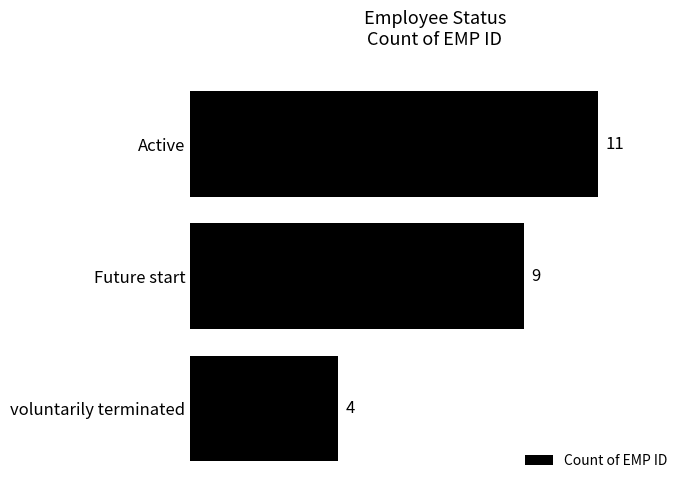

True or false: the data shows 15 at Future start.

False